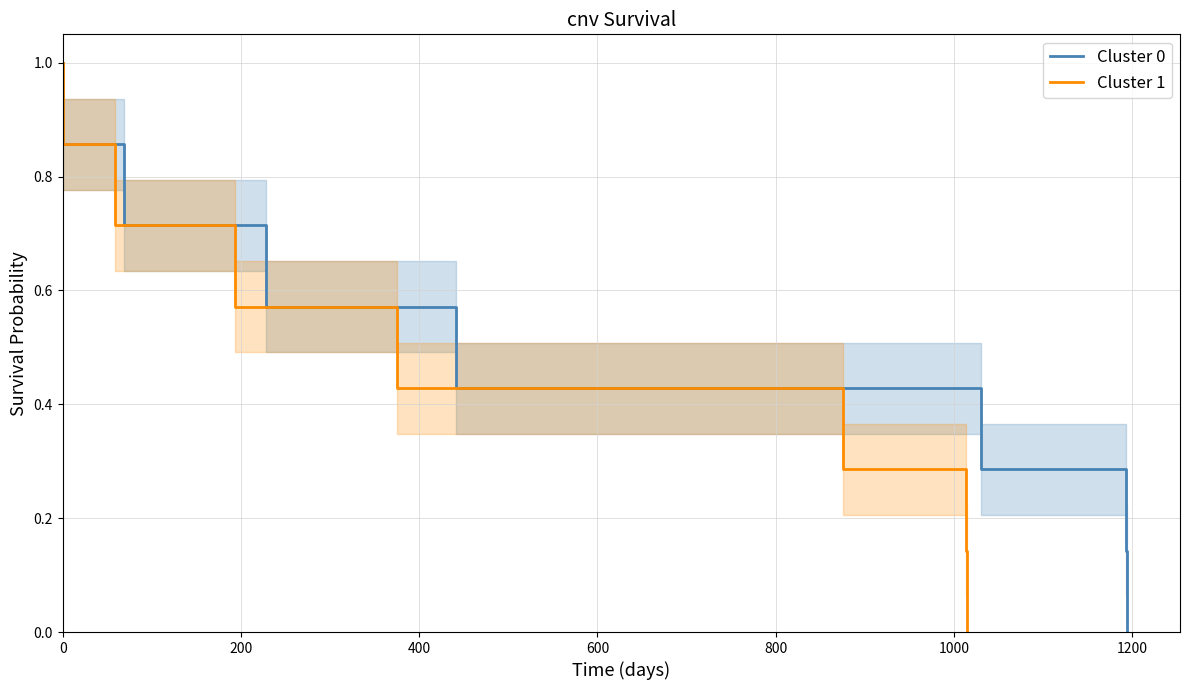

How many lines are shown in the chart?

2